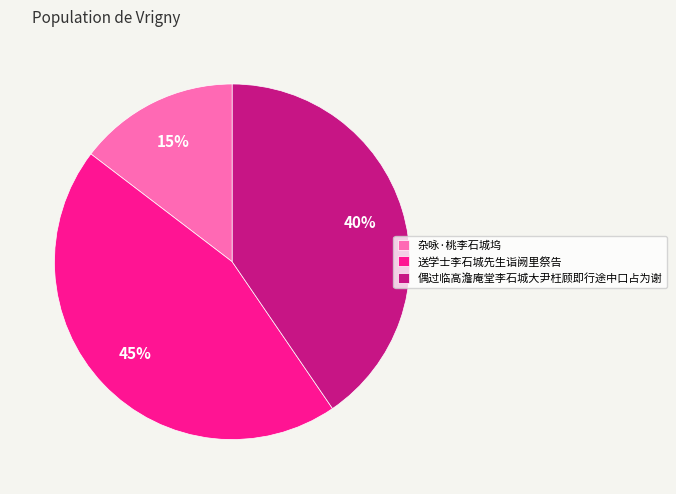

Is it true that 杂咏·桃李石城坞 is 15% of the pie?

True